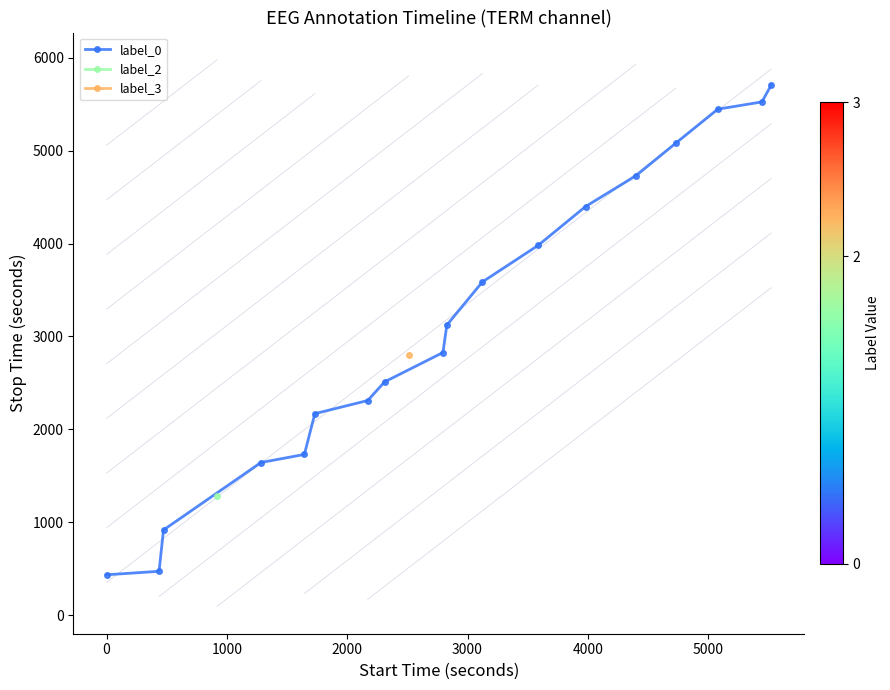

What is the difference between the maximum and minimum values?

5272